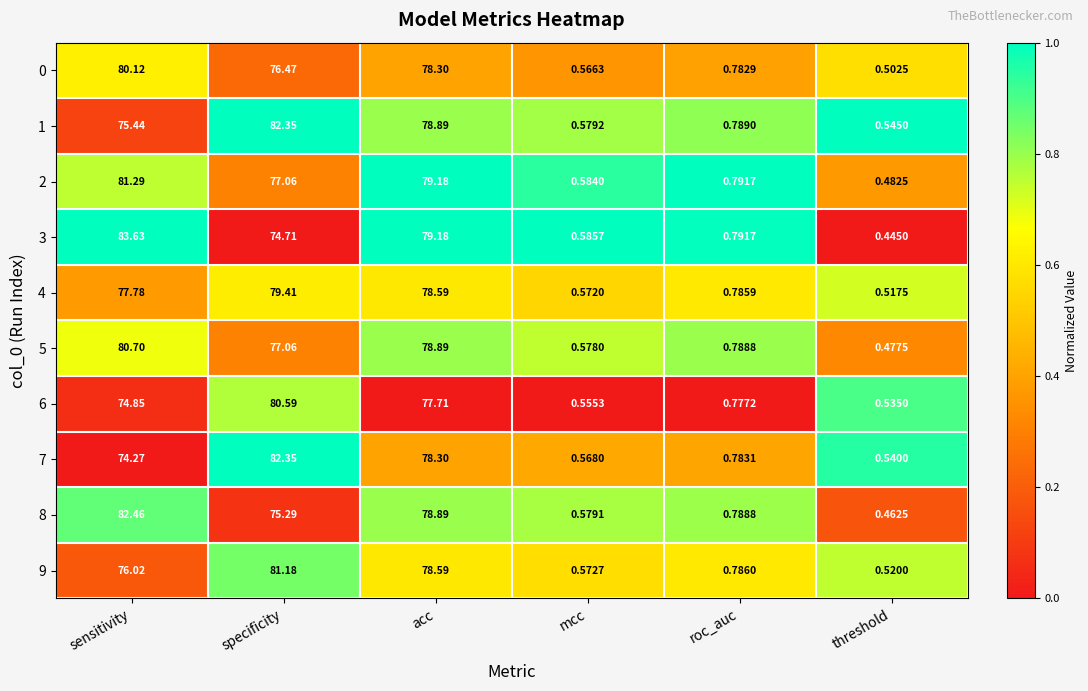

At which category does the chart reach its peak across all series?

sensitivity